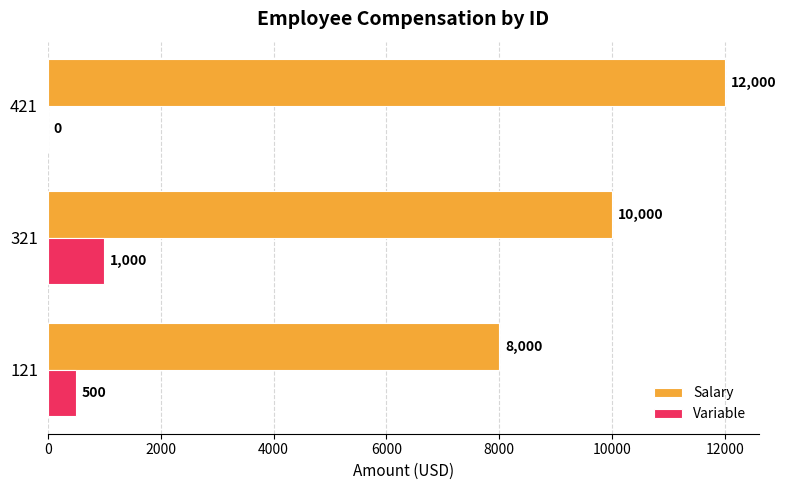

Count the number of categories in the chart.

3